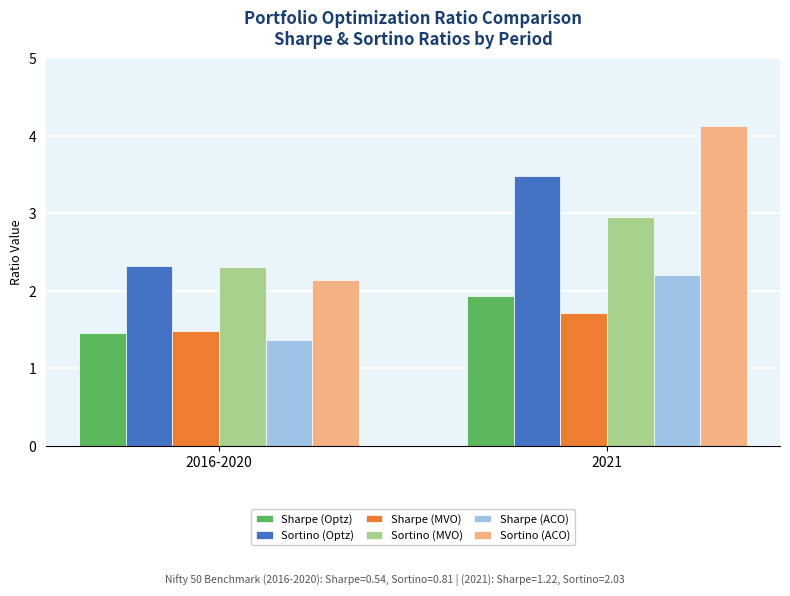

Reading right to left, extract all data points from this chart.

Sharpe (Optz): 2021=1.9	2016-2020=1.4
Sortino (Optz): 2021=3.5	2016-2020=2.3
Sharpe (MVO): 2021=1.7	2016-2020=1.5
Sortino (MVO): 2021=2.9	2016-2020=2.3
Sharpe (ACO): 2021=2.2	2016-2020=1.4
Sortino (ACO): 2021=4.1	2016-2020=2.1